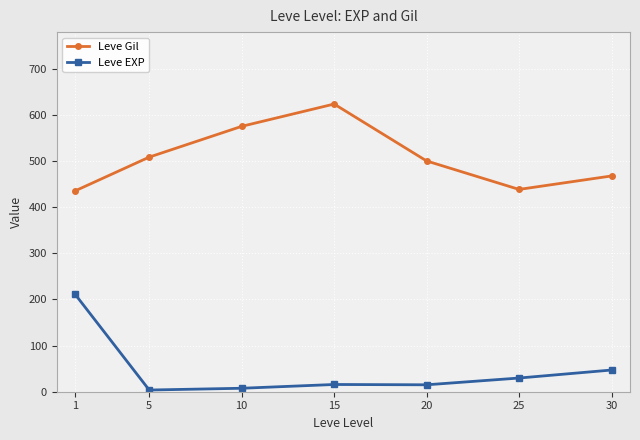

True or false: Leve EXP and Leve Gil intersect in this chart.

False